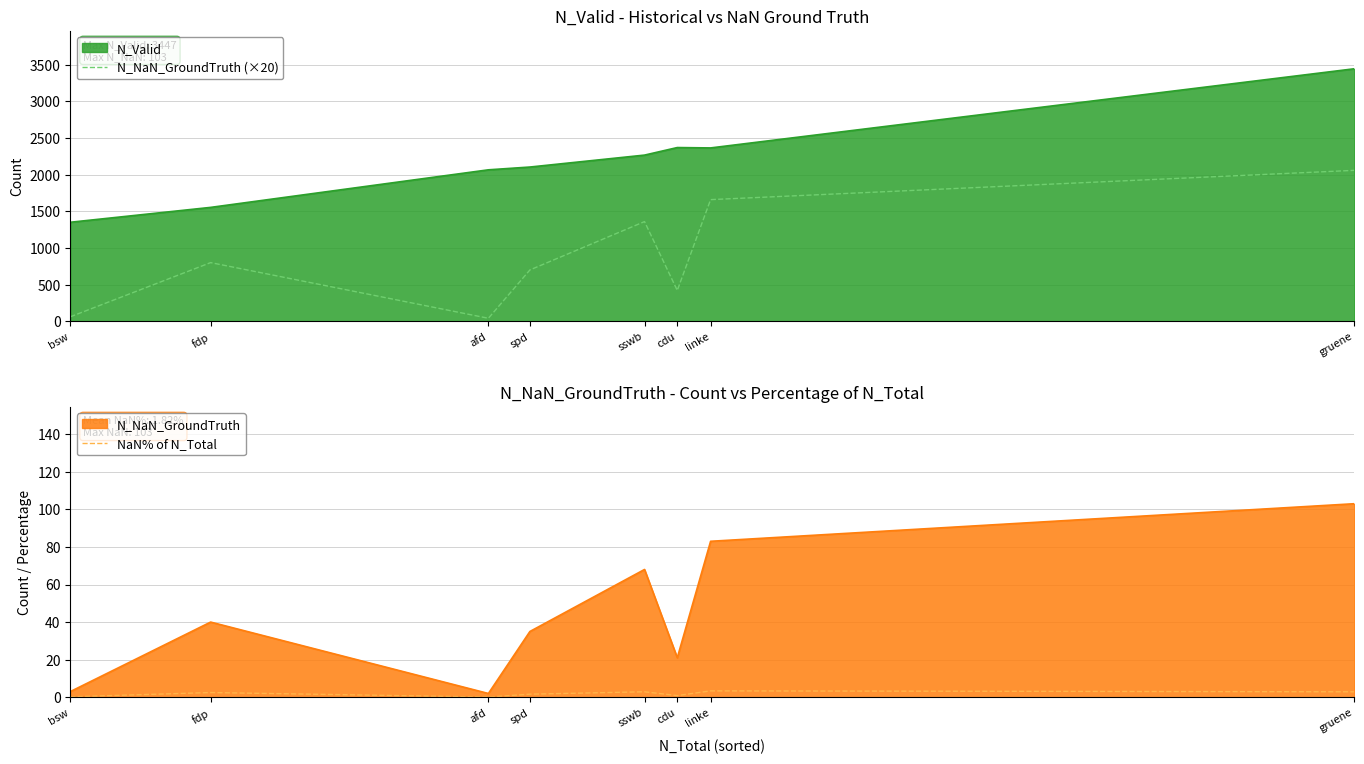

What is the difference between the maximum and second lowest values in the NaN% of N_Total series?

3.2